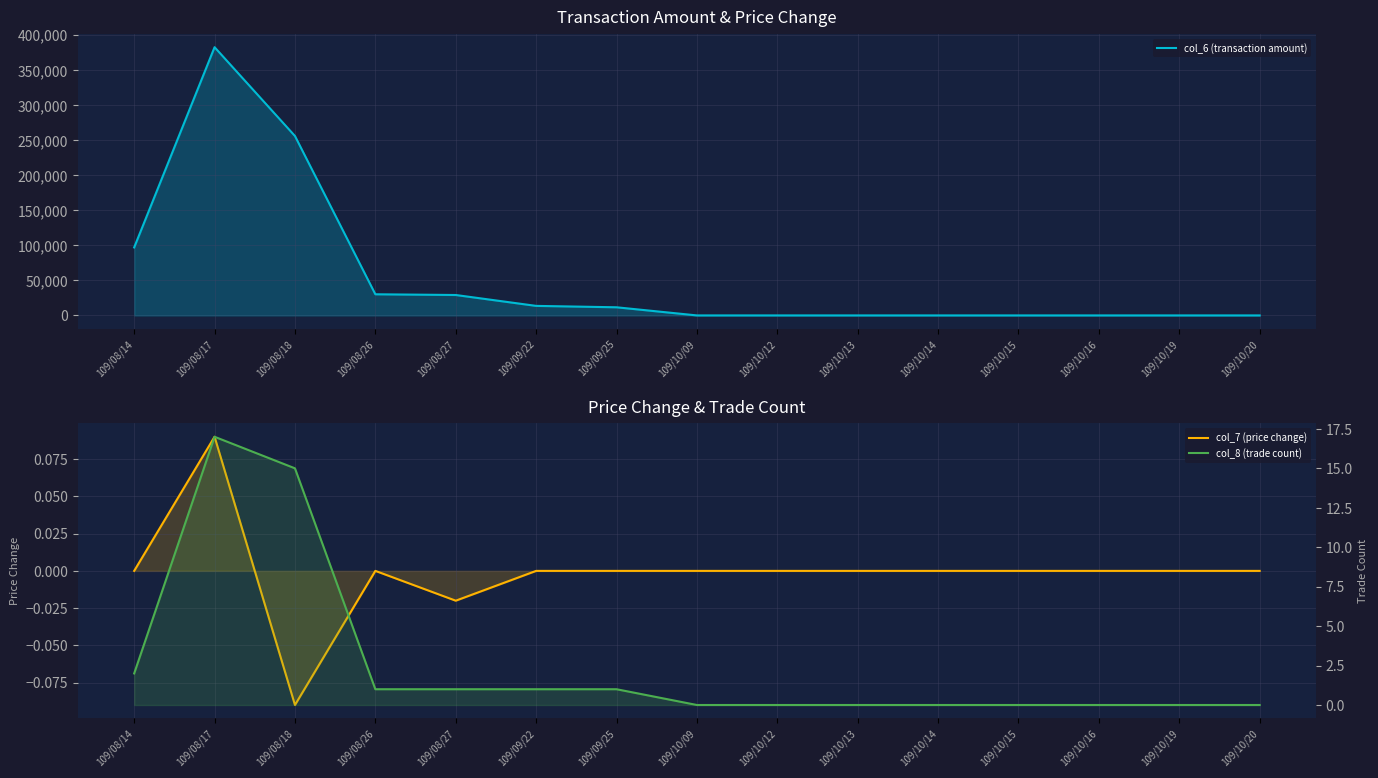

What is the sum of all col_6 (transaction amount) values?

819880.0